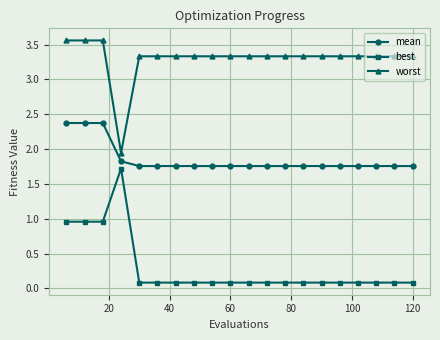

Rank the series by their average value, from highest to lowest.

worst, mean, best